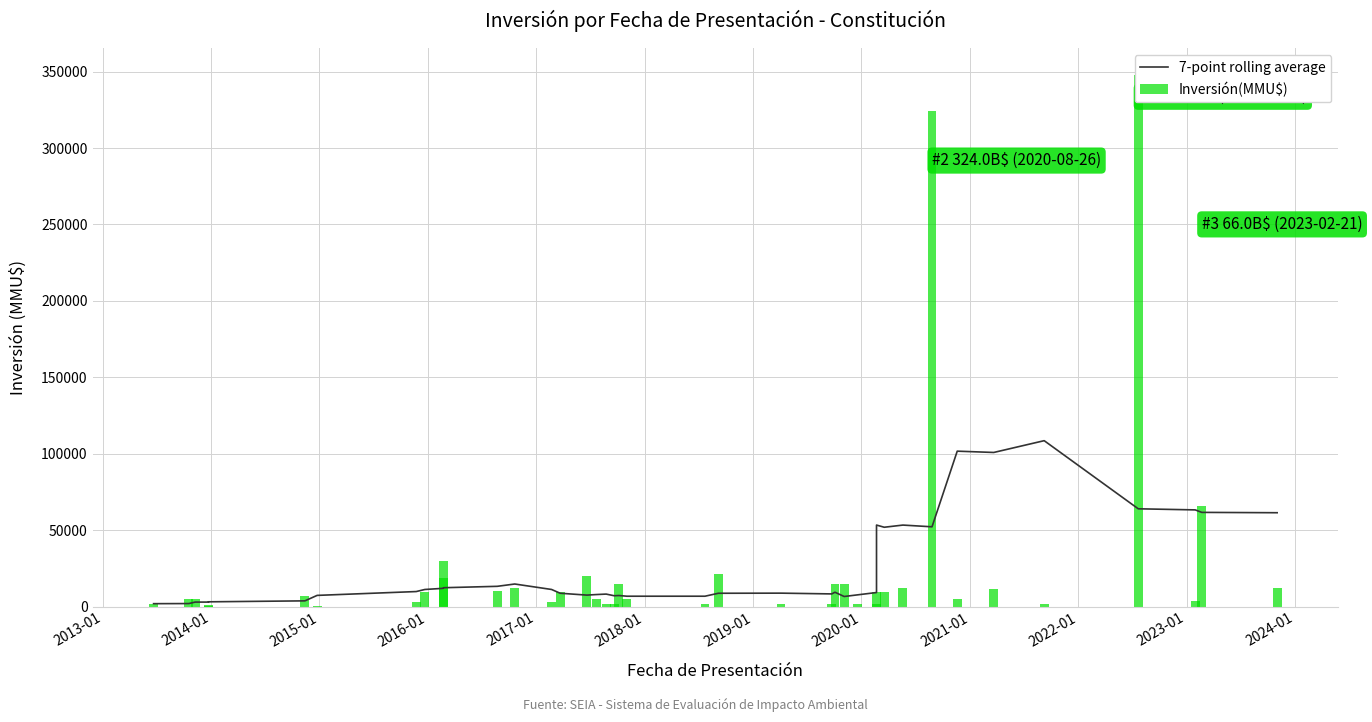

How many groups of bars are there?

40